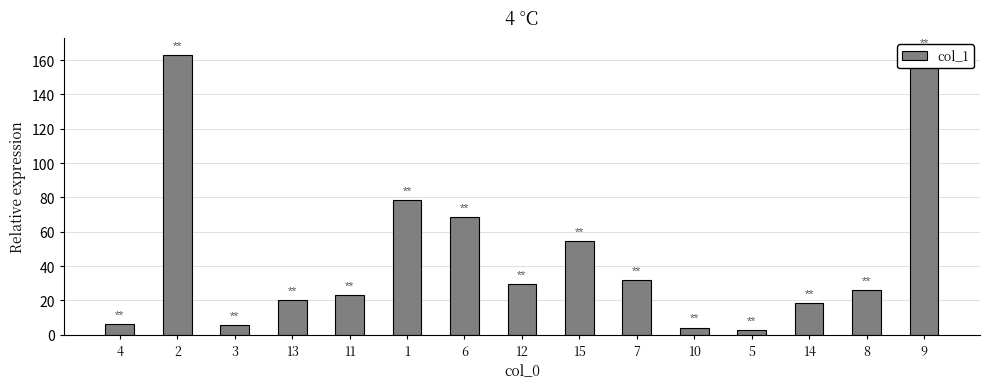

The chart shows a value of 20.2 at 13. True or false?

True